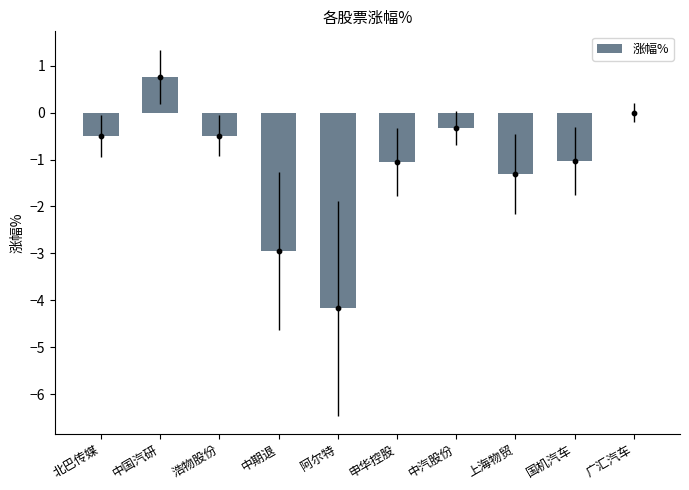

What is the change in value from 中期退 to 阿尔特?

-1.2